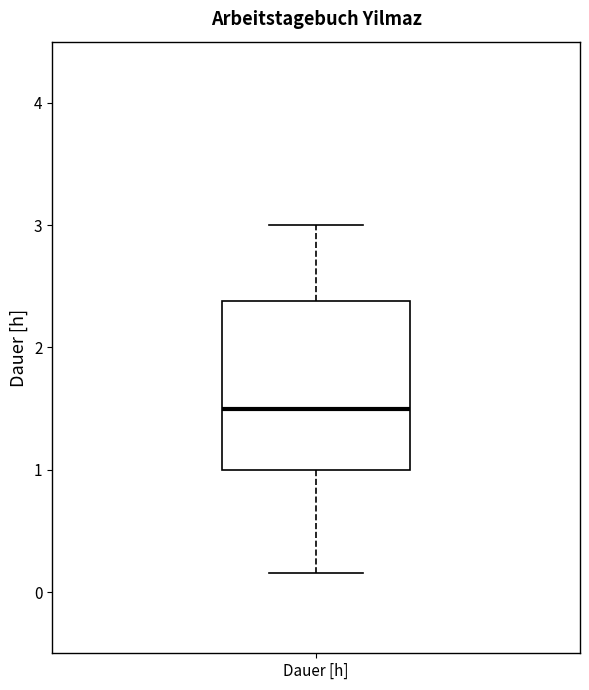

Read this box plot against the y-axis: the position of the median line, the range covered by the box, and the ends of both whiskers. The values are not printed on the chart, so give them approximately, as read against the axis.

median 1.5, box 1.0 to 2.4, whiskers 0.2 to 3.0